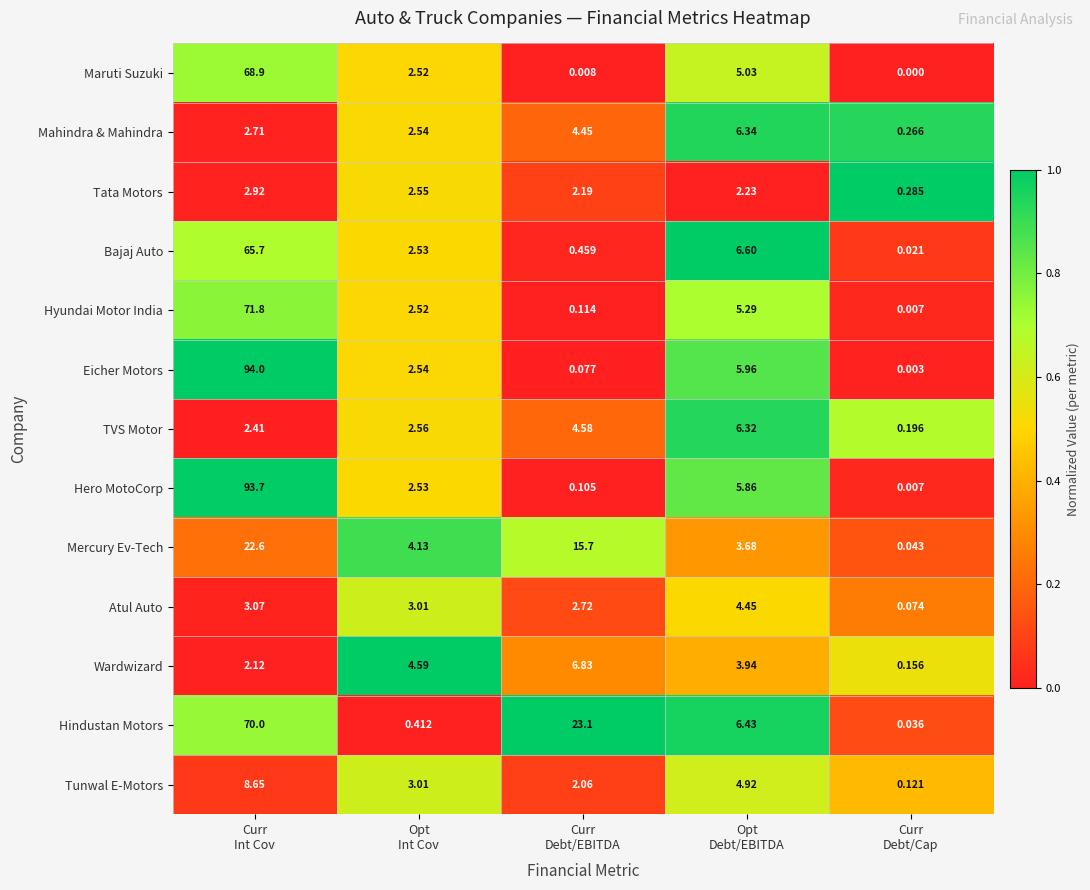

Which series has the largest total across all categories?

Eicher Motors